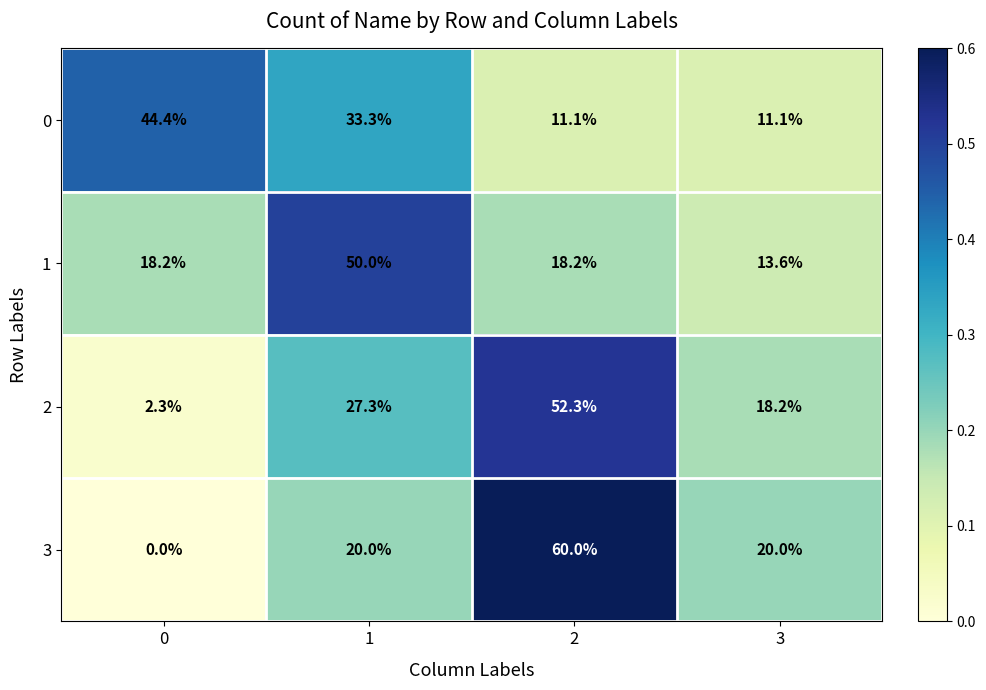

What is the spread (max minus min) of values at 0?

44.4